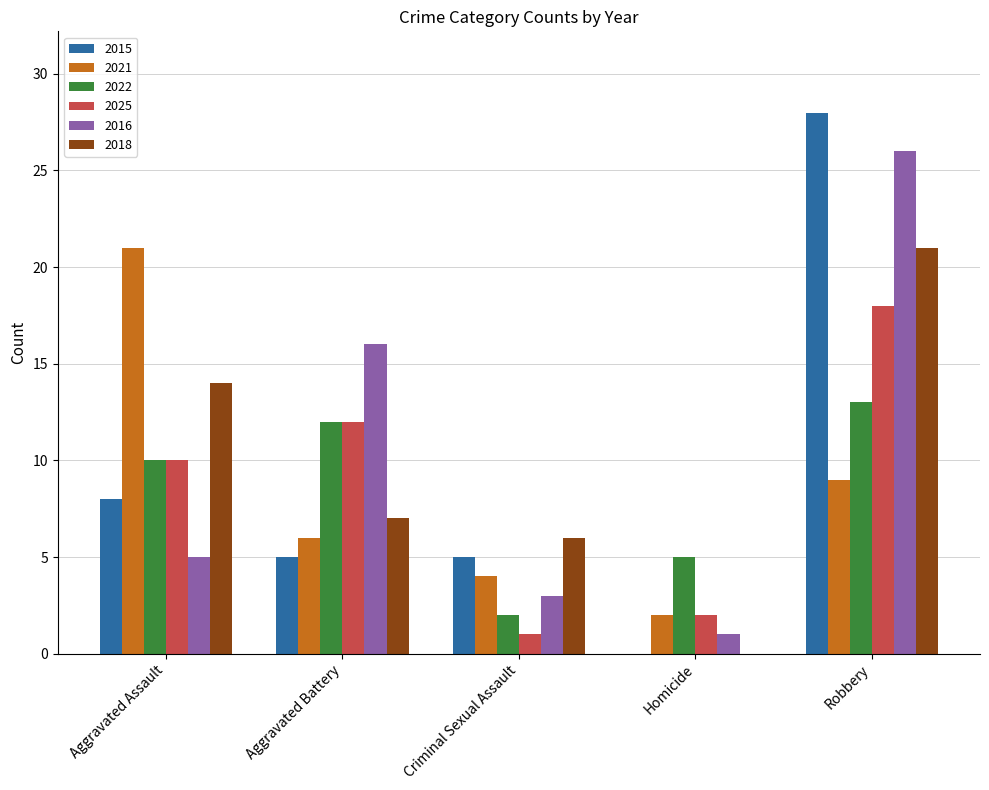

Between Aggravated Battery and Criminal Sexual Assault, which series saw the biggest shift?

2016